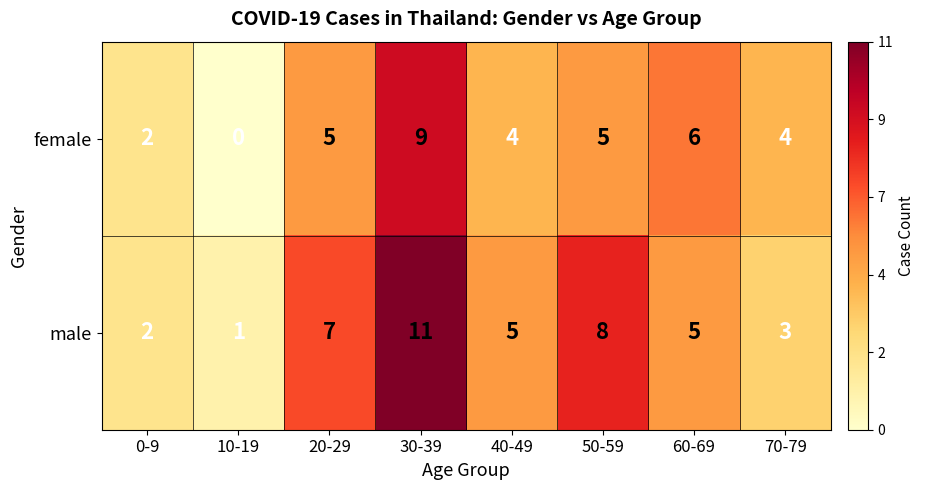

Reading left to right, what are all the values shown in this chart?

female: 0-9=2	10-19=0	20-29=5	30-39=9	40-49=4	50-59=5	60-69=6	70-79=4
male: 0-9=2	10-19=1	20-29=7	30-39=11	40-49=5	50-59=8	60-69=5	70-79=3